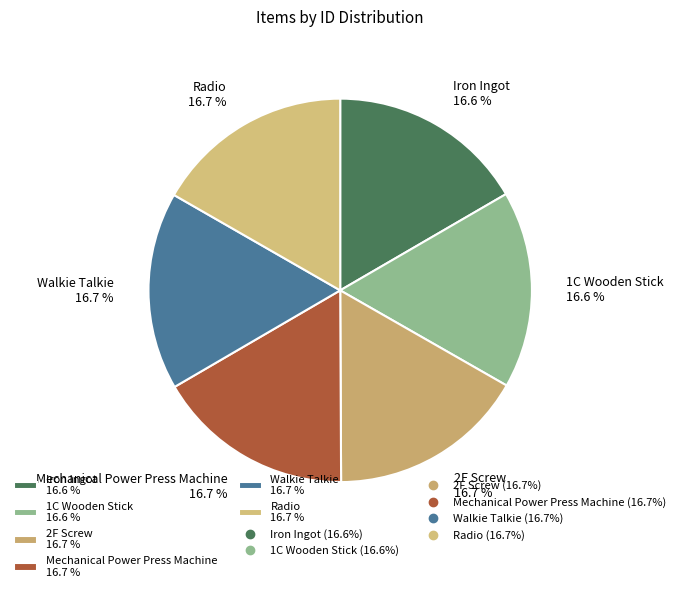

Is 1C Wooden Stick the majority of the pie?

No